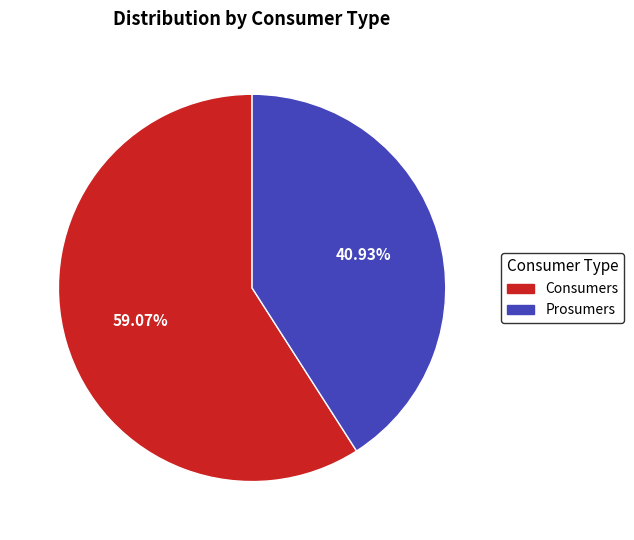

Does Consumers account for over 50% of the chart?

Yes